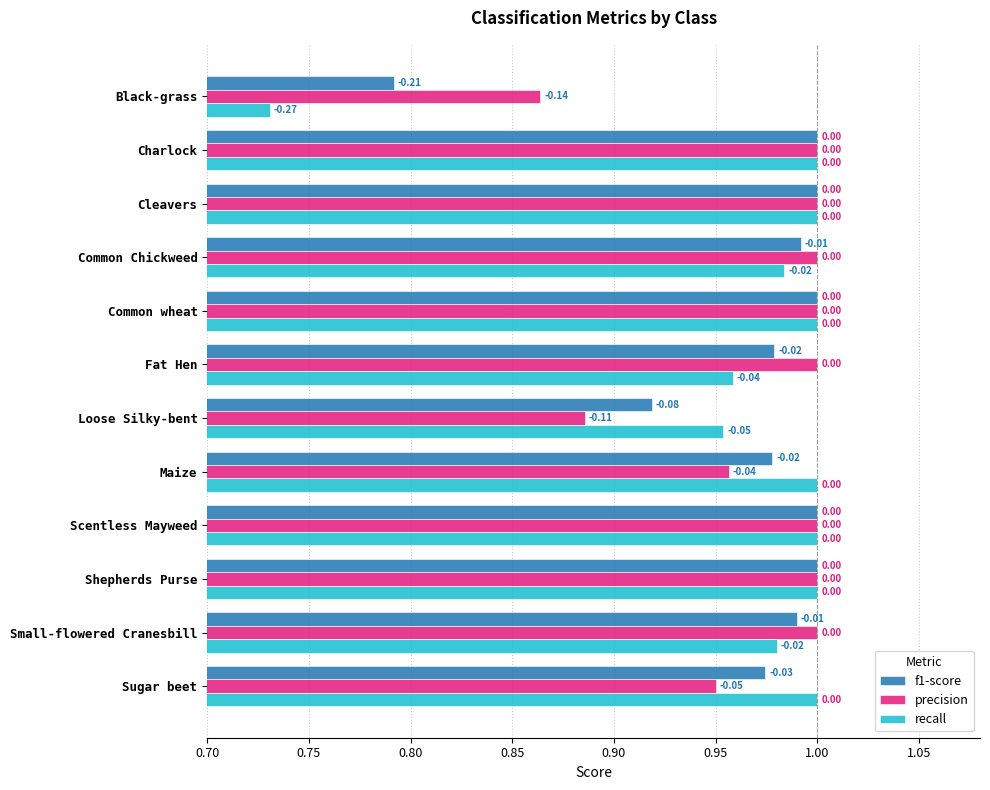

What are all the series names shown in the legend?

f1-score, precision, recall